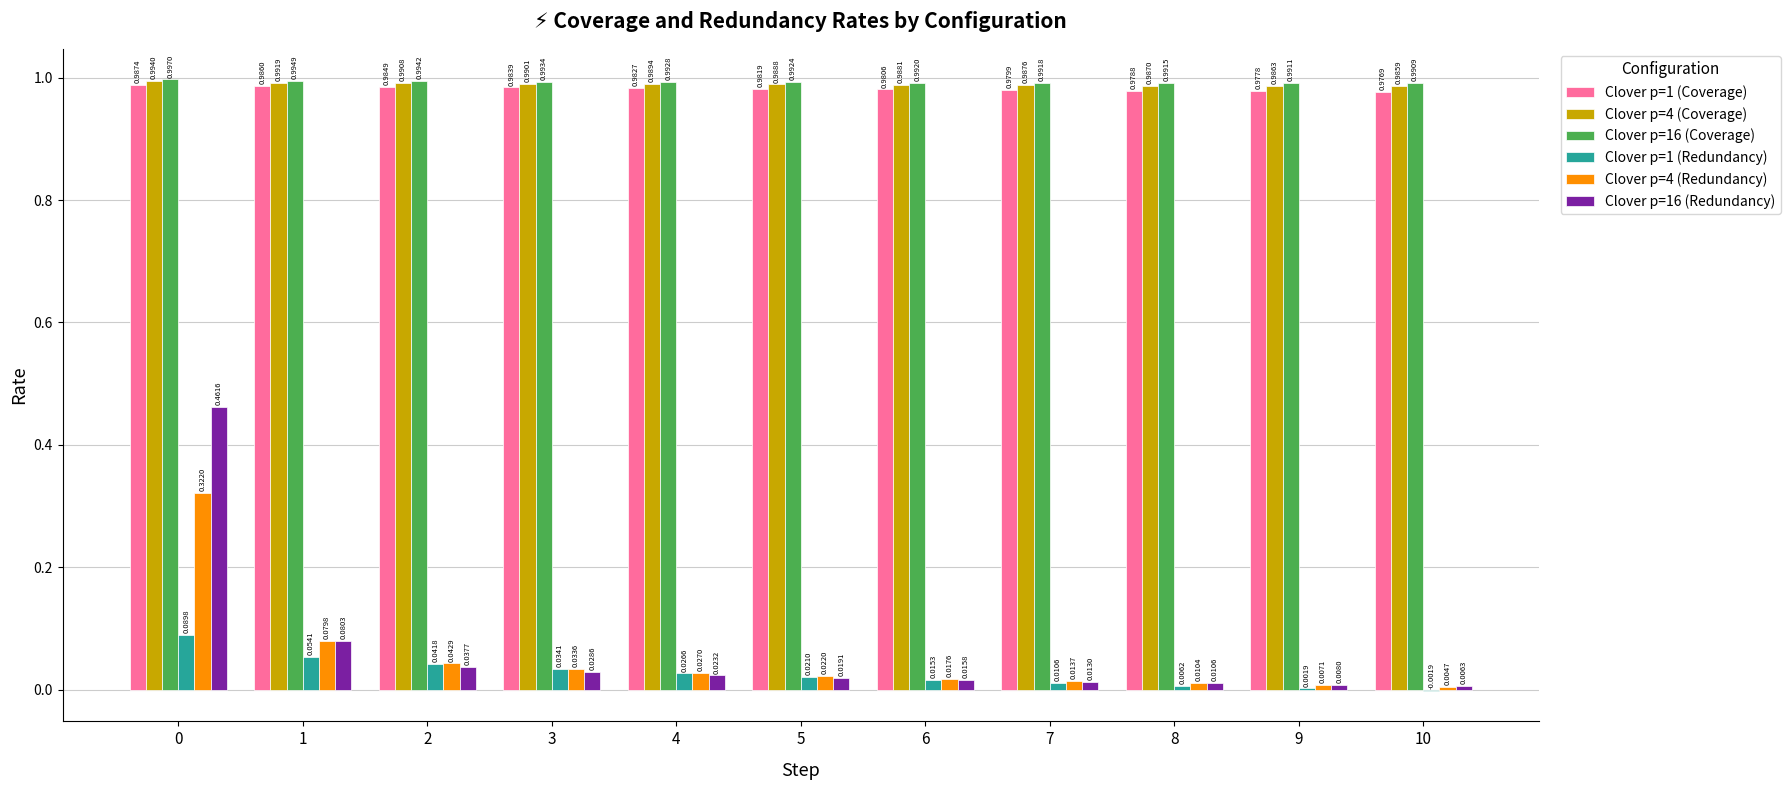

What is the sum of the Clover p=4 (Coverage) values at 3 and 8?

2.0